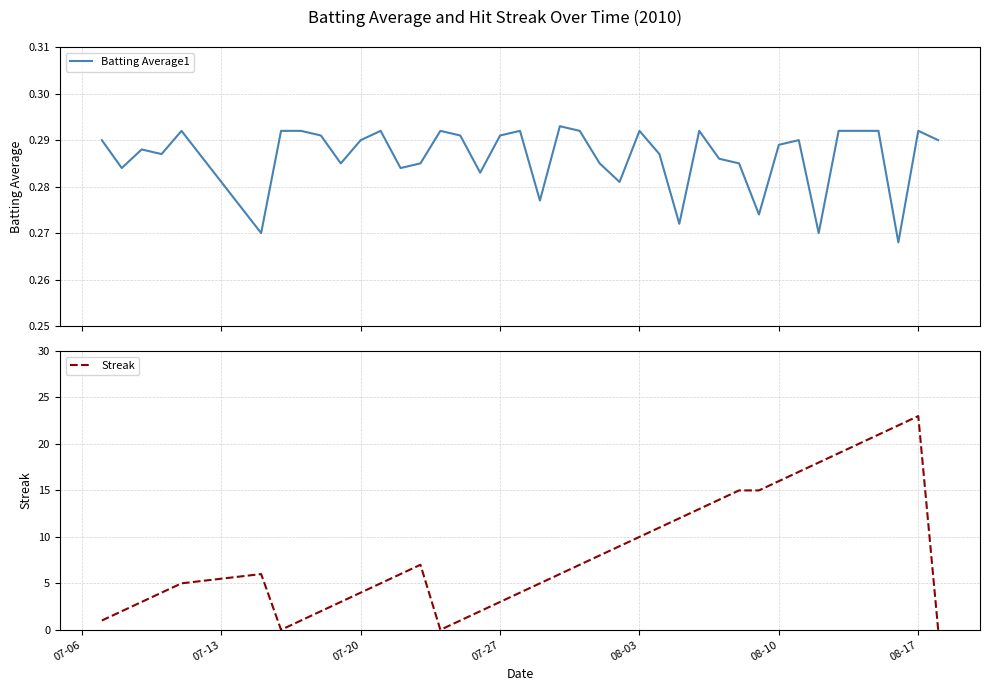

List the series in order of their peak value, highest first.

Streak, Batting Average1